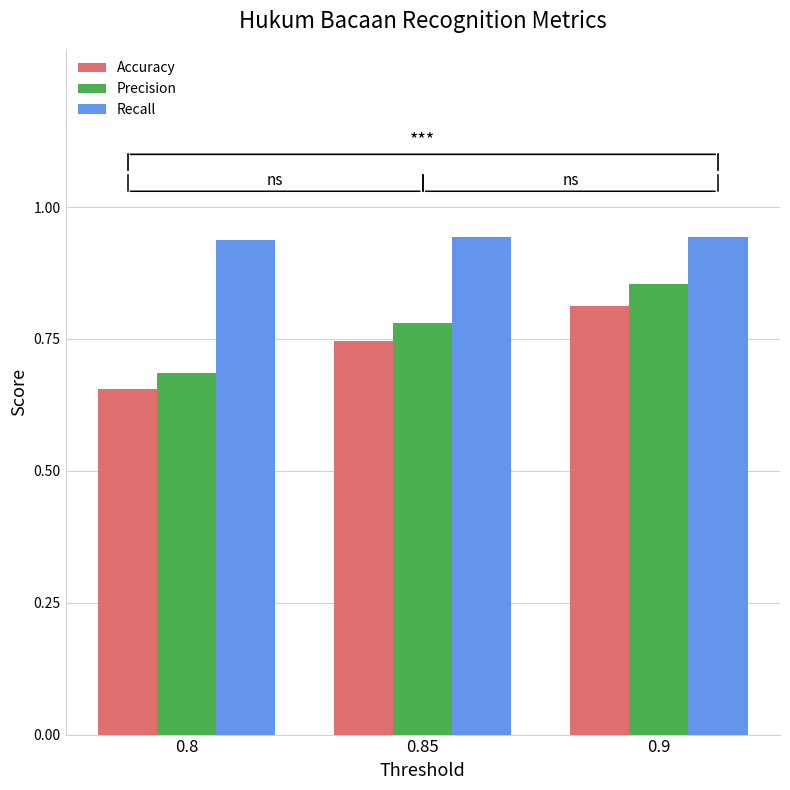

The value of Precision at 0.85 is 0.3. True or false?

False